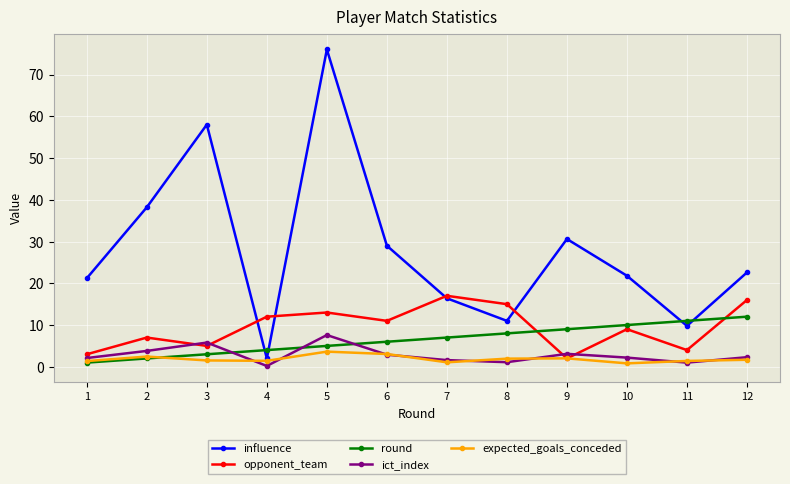

What is the difference between the maximum and minimum values in the opponent_team series?

15.0